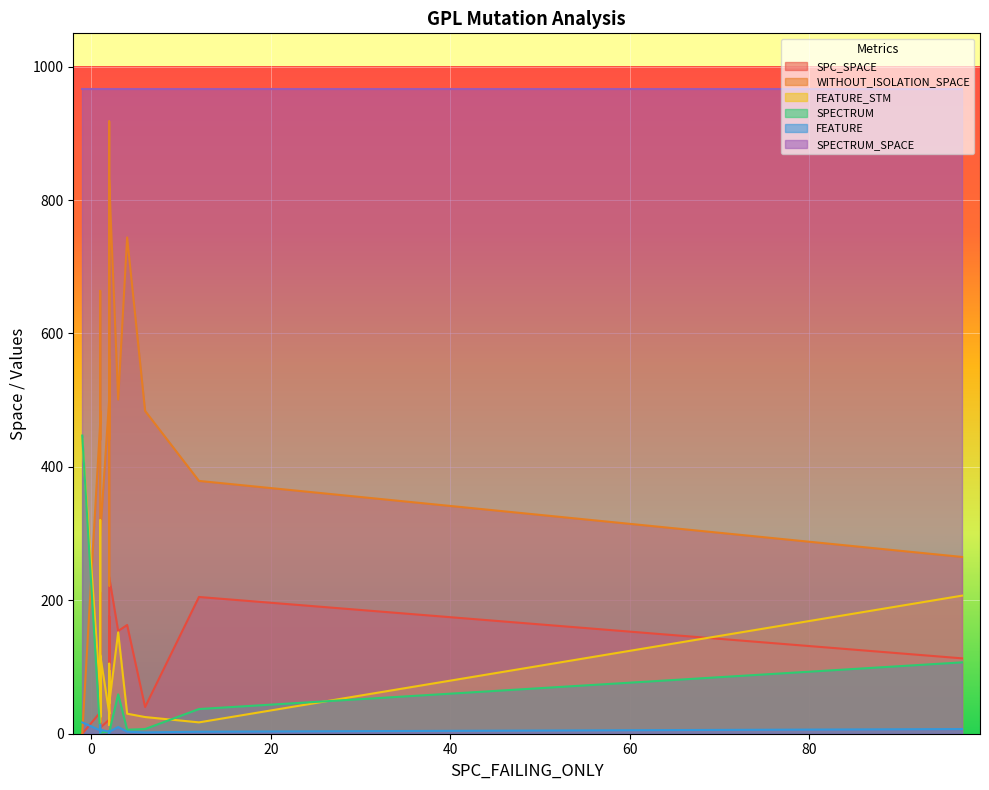

Is the value of FEATURE at 6 greater than the value of WITHOUT_ISOLATION_SPACE at 1?

No